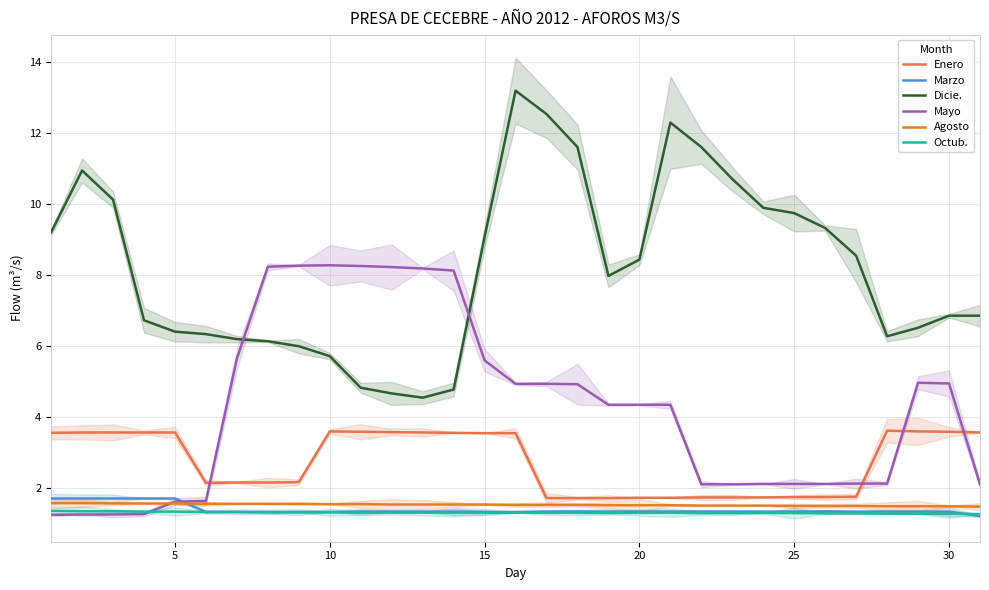

True or false: Marzo has more than 0 points higher than both neighbors.

True